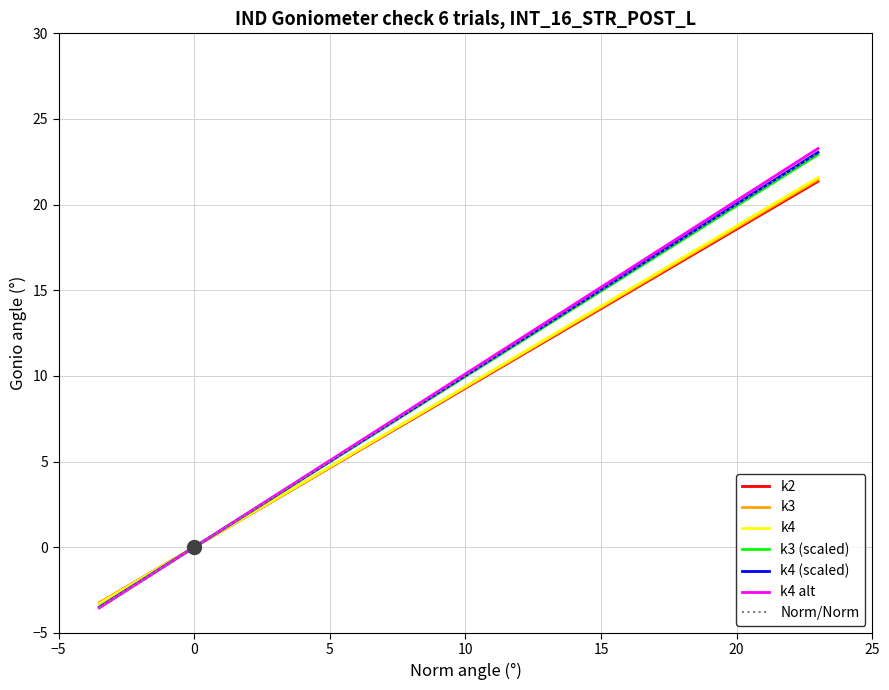

What is the maximum value shown in the chart?

23.3